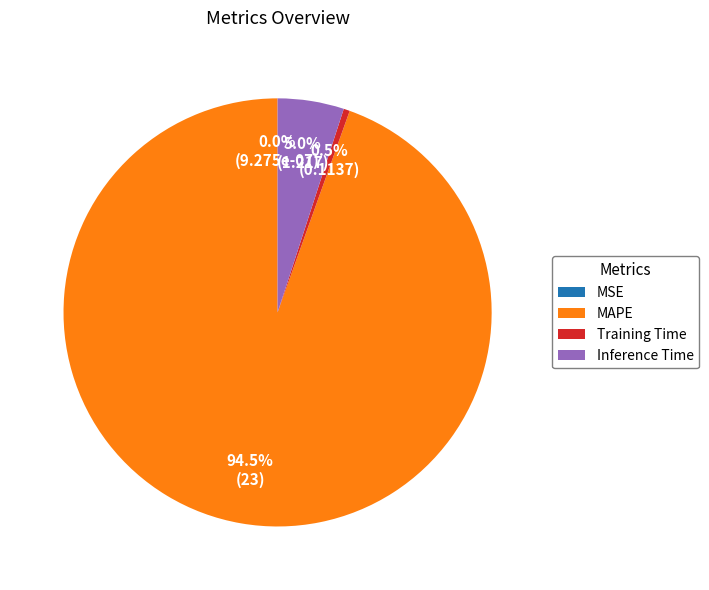

Which slice is the largest?

MAPE